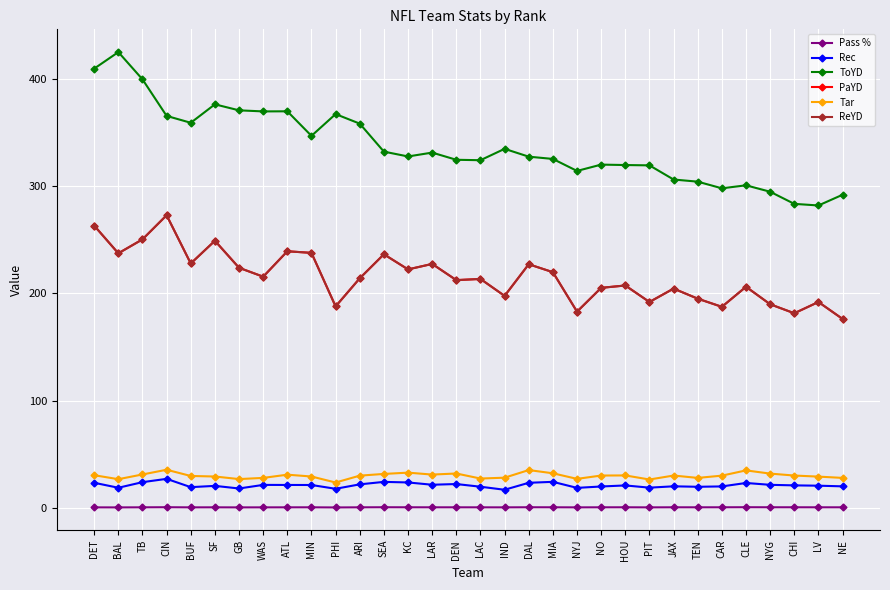

List the labels in order of Pass % value, largest first.

CLE, CIN, SEA, DAL, NYG, CHI, HOU, CAR, KC, MIA, JAX, NO, LV, LAR, NE, MIN, TEN, DEN, TB, SF, ARI, LAC, ATL, IND, WAS, DET, BUF, NYJ, PIT, GB, BAL, PHI